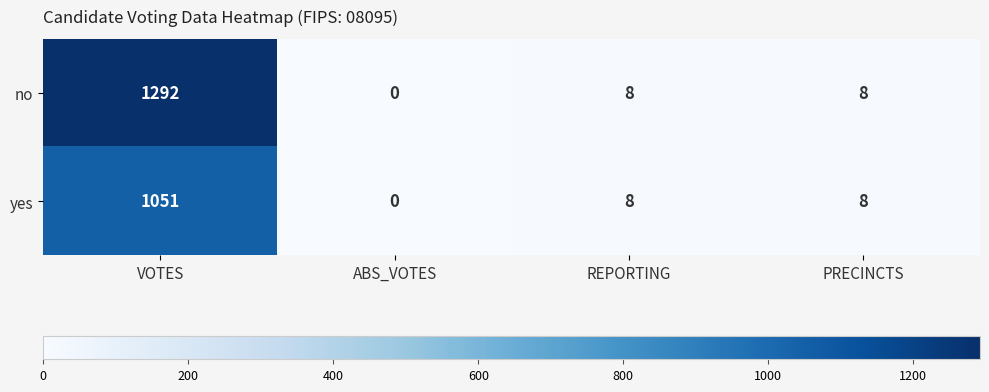

Rank the series by their maximum value, from highest to lowest.

no, yes